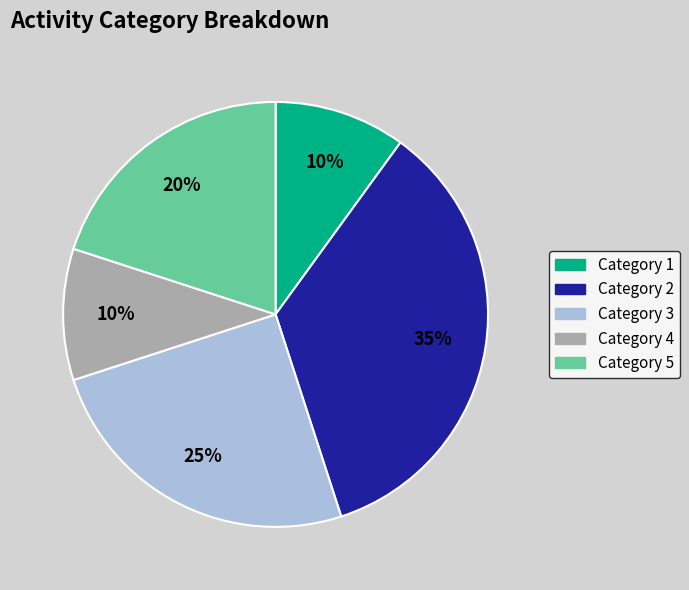

Is the sum of Category 3 and Category 1 greater than half?

No